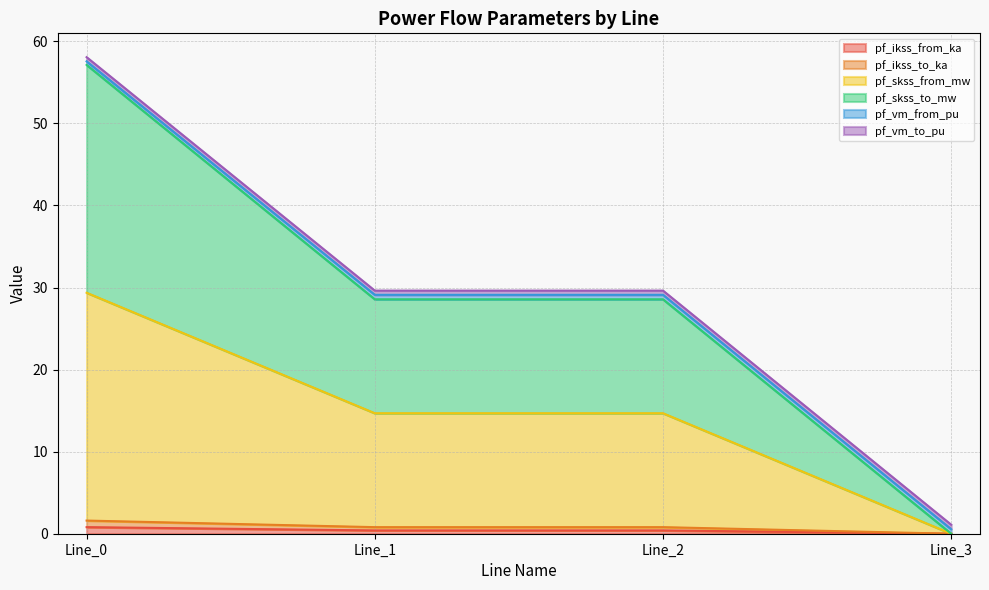

The value of pf_skss_from_mw at Line_3 is 14.6. True or false?

False